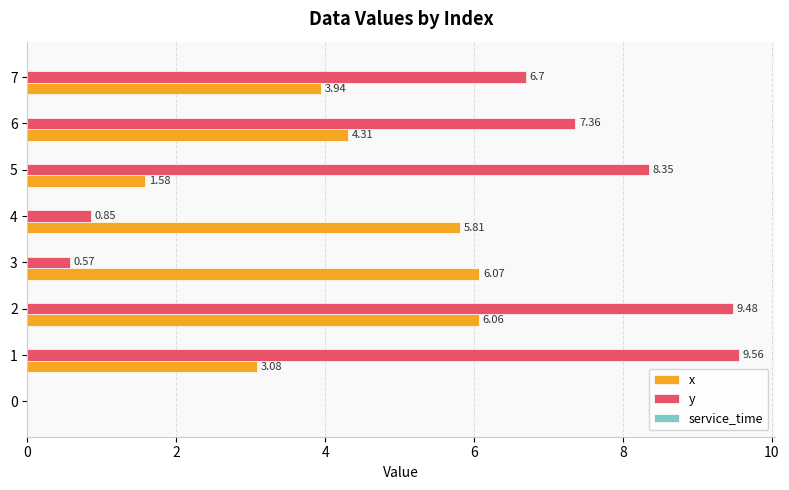

At which label does x reach its peak?

3